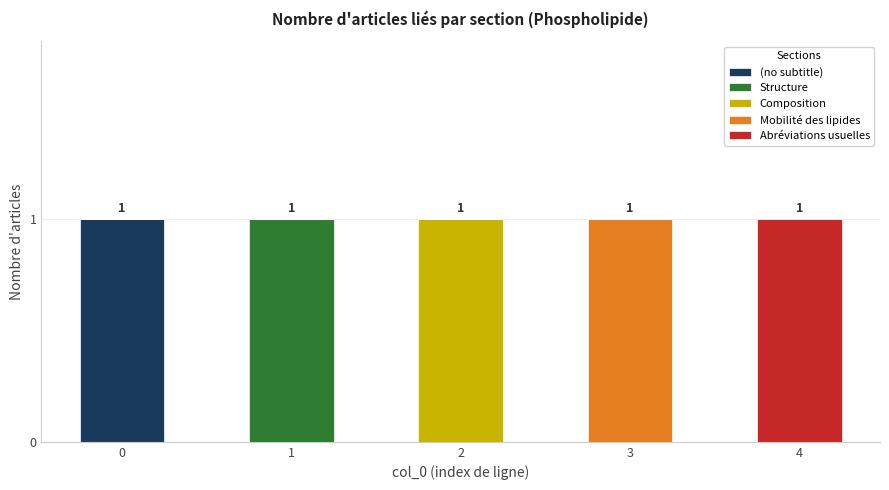

Is it true that (no subtitle) equals 0 at 1?

True